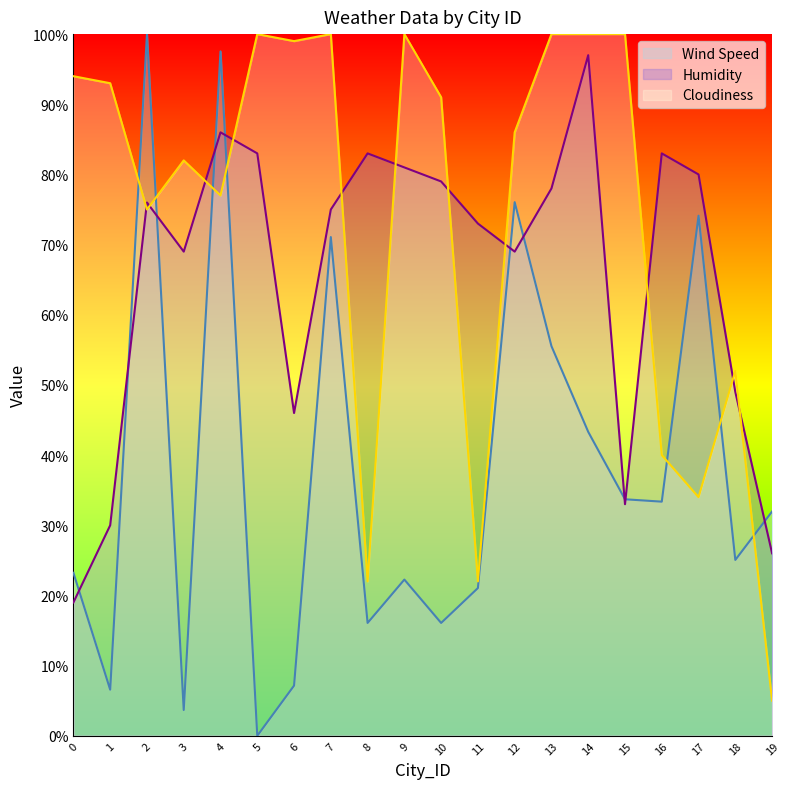

Reading left to right, list all the values displayed in this chart.

Wind Speed: 23.2	6.6	100.0	3.7	97.5	0.0	7.1	71.1	16.1	22.3	16.1	21.1	76.1	55.5	43.3	33.7	33.4	74.1	25.1	32.0
Humidity: 19.0	30.0	76.0	69.0	86.0	83.0	46.0	75.0	83.0	81.0	79.0	73.0	69.0	78.0	97.0	33.0	83.0	80.0	49.0	26.0
Cloudiness: 94.0	93.0	75.0	82.0	77.0	100.0	99.0	100.0	22.0	100.0	91.0	22.0	86.0	100.0	100.0	100.0	40.0	34.0	52.0	5.0